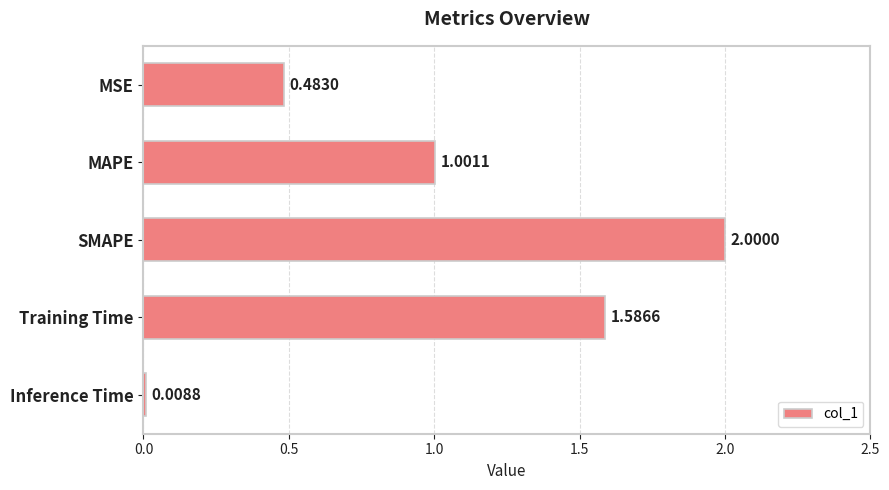

At which category does the chart reach its peak across all series?

SMAPE